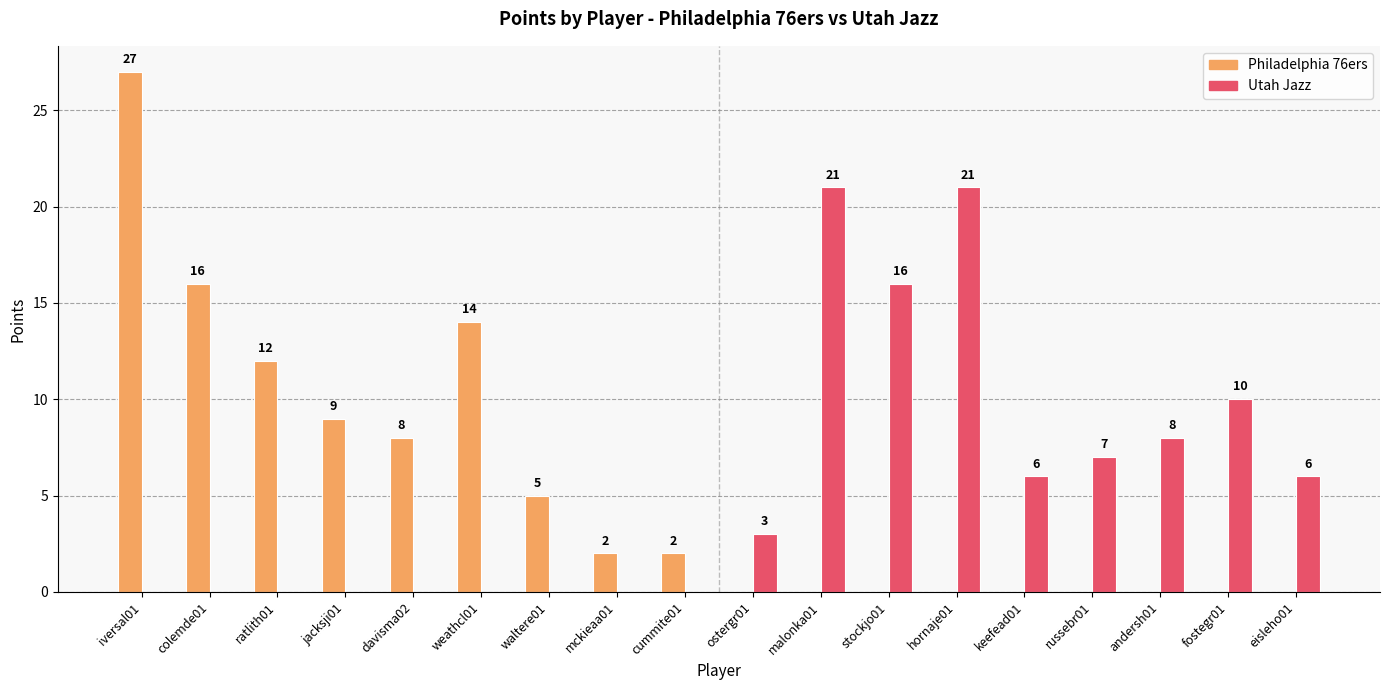

Which label corresponds to the largest value in the chart?

iversal01